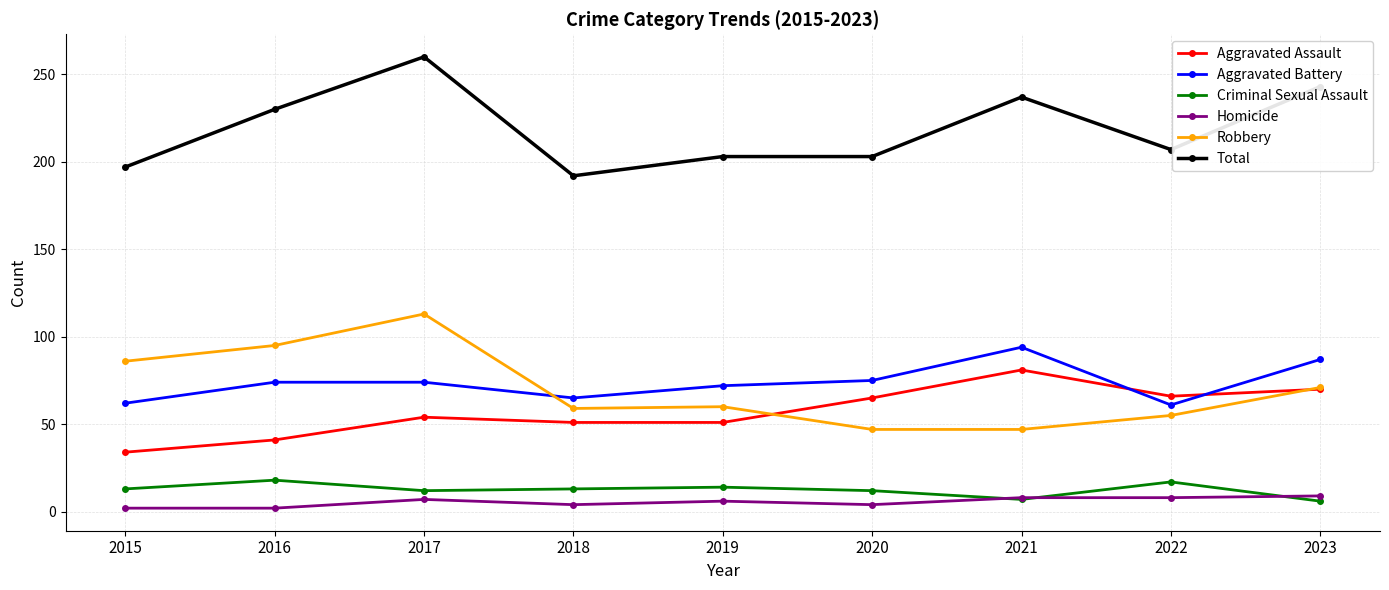

What is the average value of the Aggravated Battery series?

74